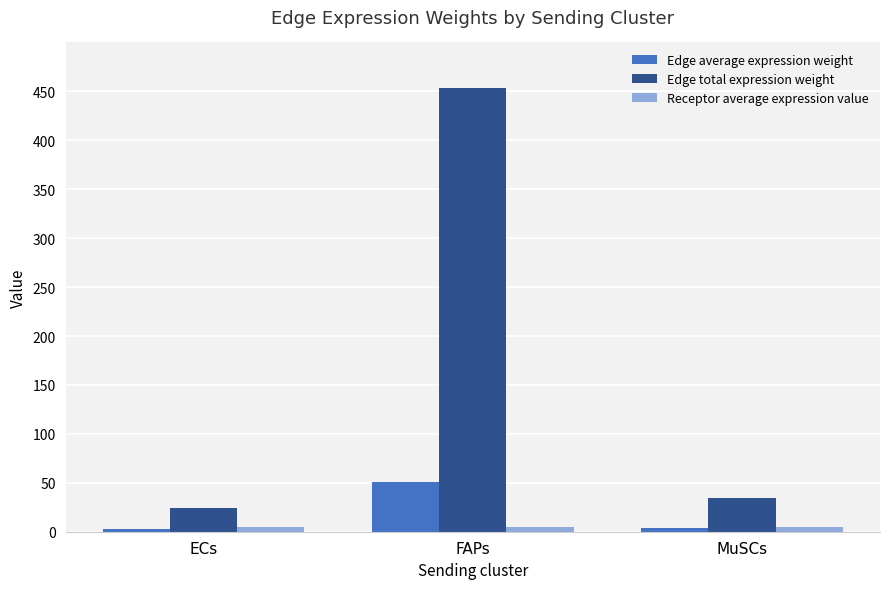

What is the total value across all series at FAPs?

508.4